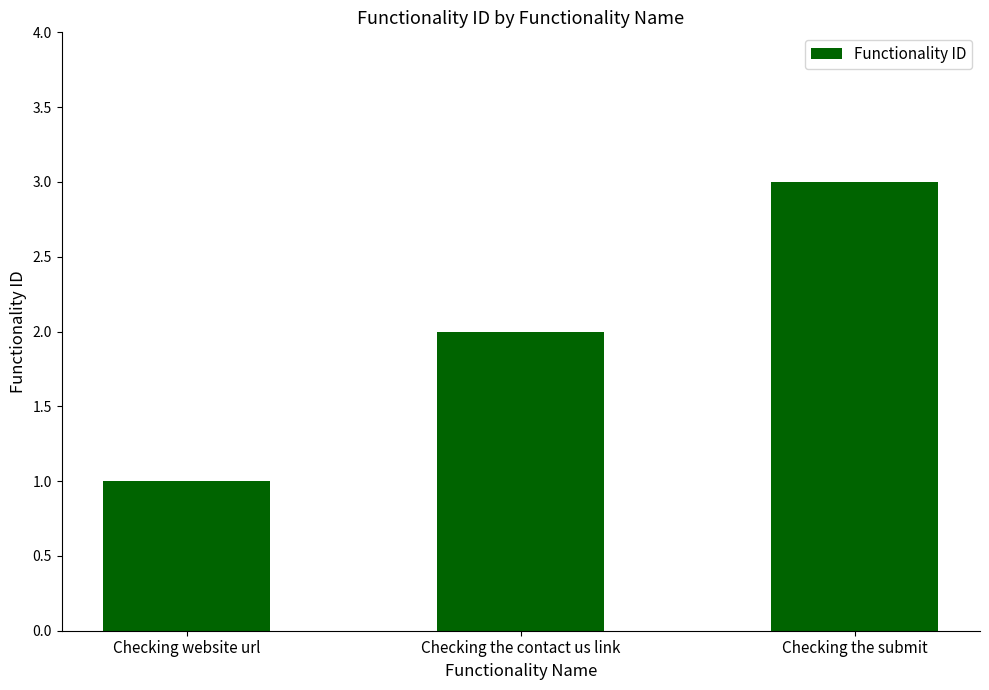

Read the value at Checking website url.

1